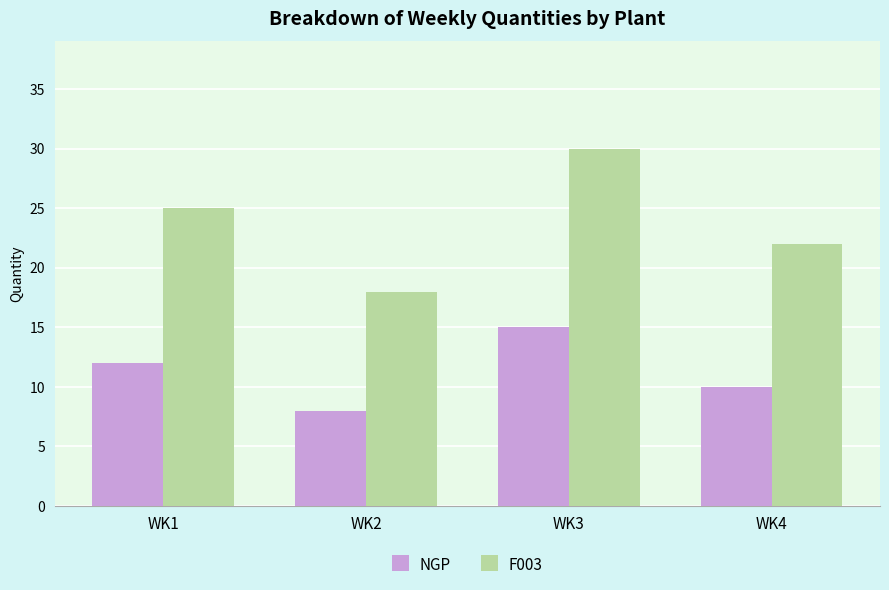

Reading left to right, transcribe all the data shown in this chart.

NGP: WK1=12	WK2=8	WK3=15	WK4=10
F003: WK1=25	WK2=18	WK3=30	WK4=22